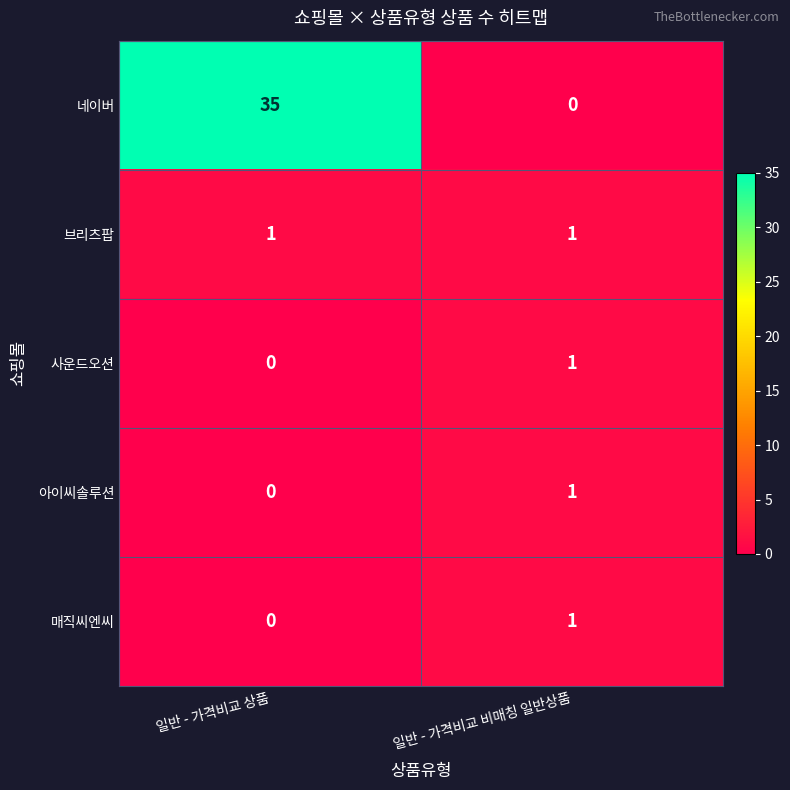

True or false: 아이씨솔루션 has a value of 0 at 일반 - 가격비교 상품.

True